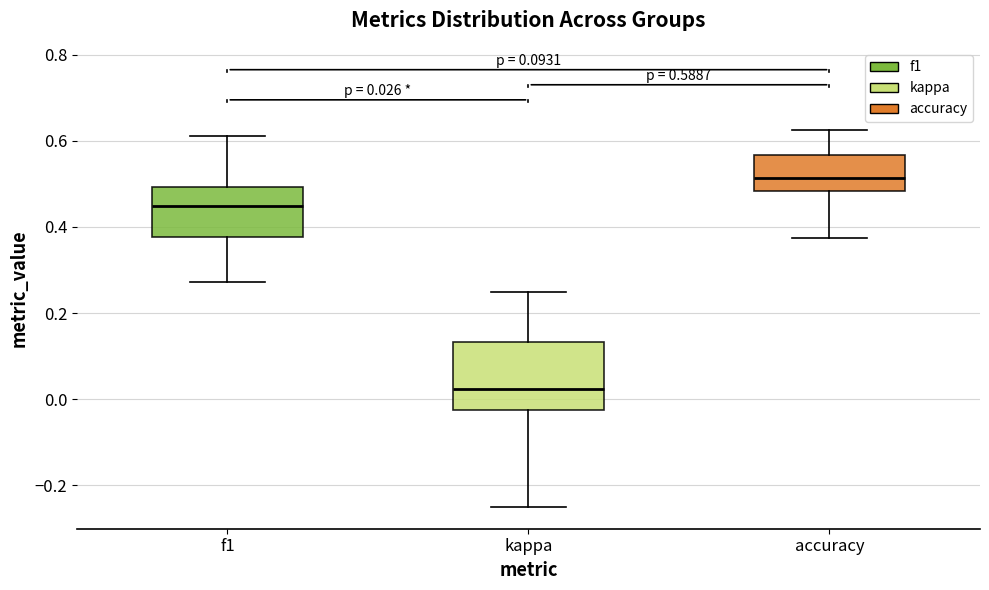

Which box is the tallest, from its lower edge to its upper edge?

kappa